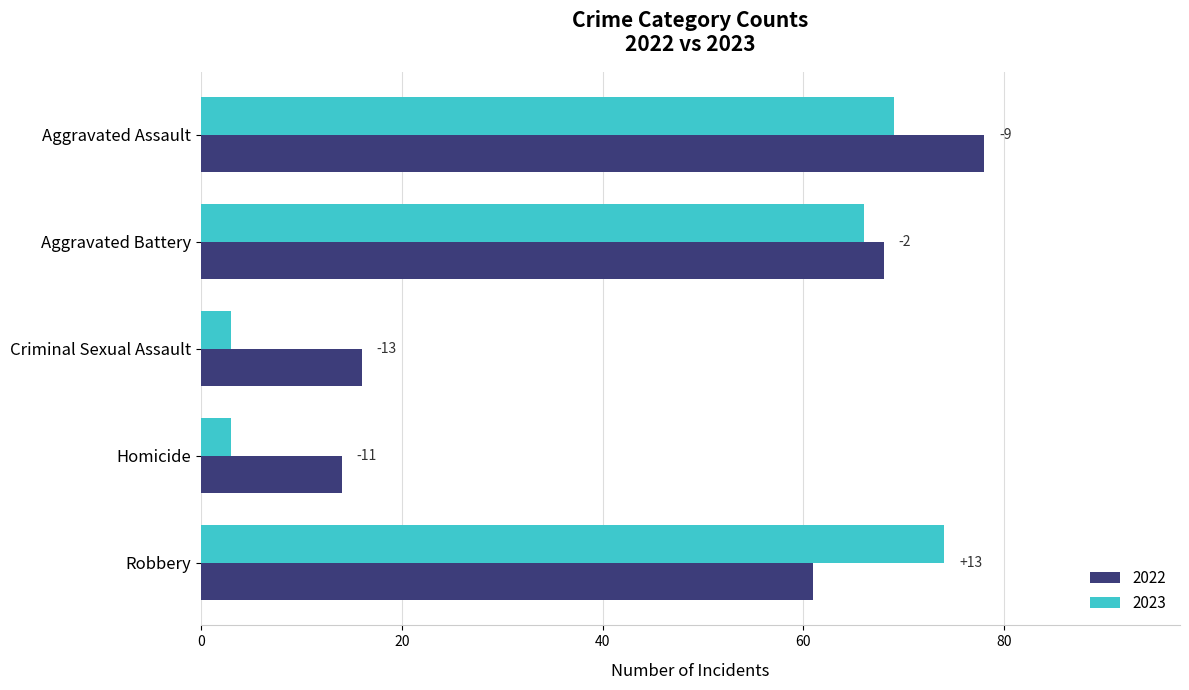

The 2023 series shows 3 at Homicide. True or false?

True